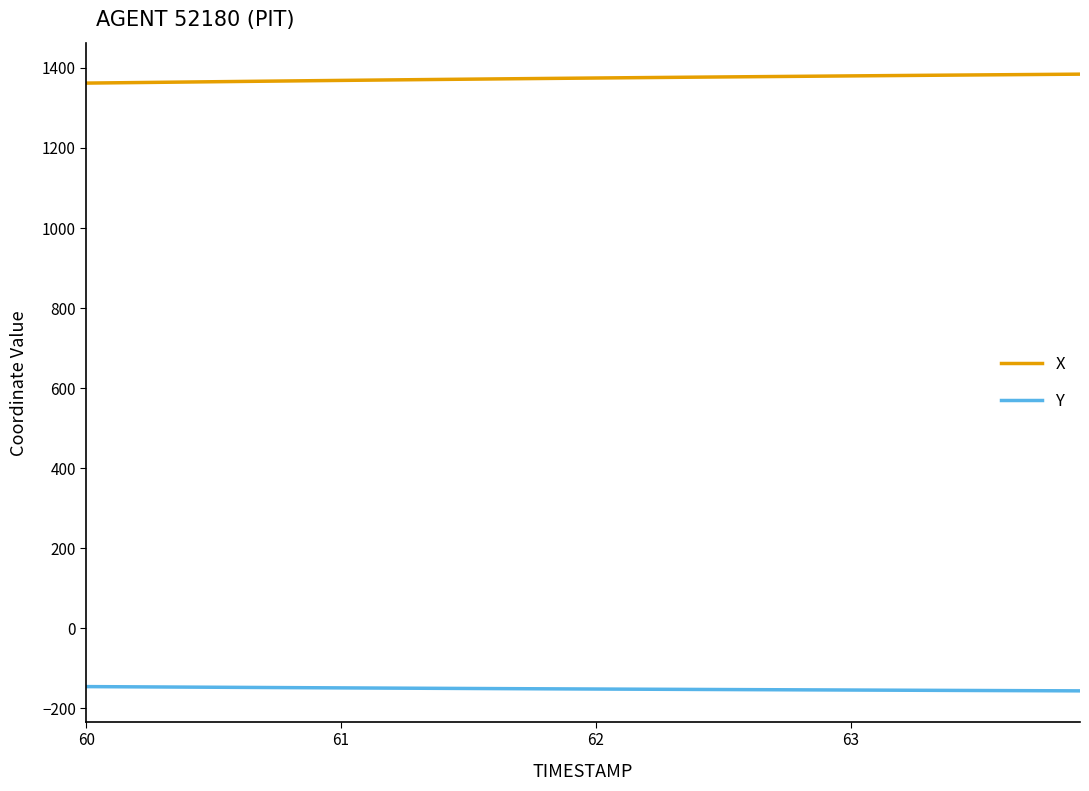

What is the average value of the Y series?

-151.5